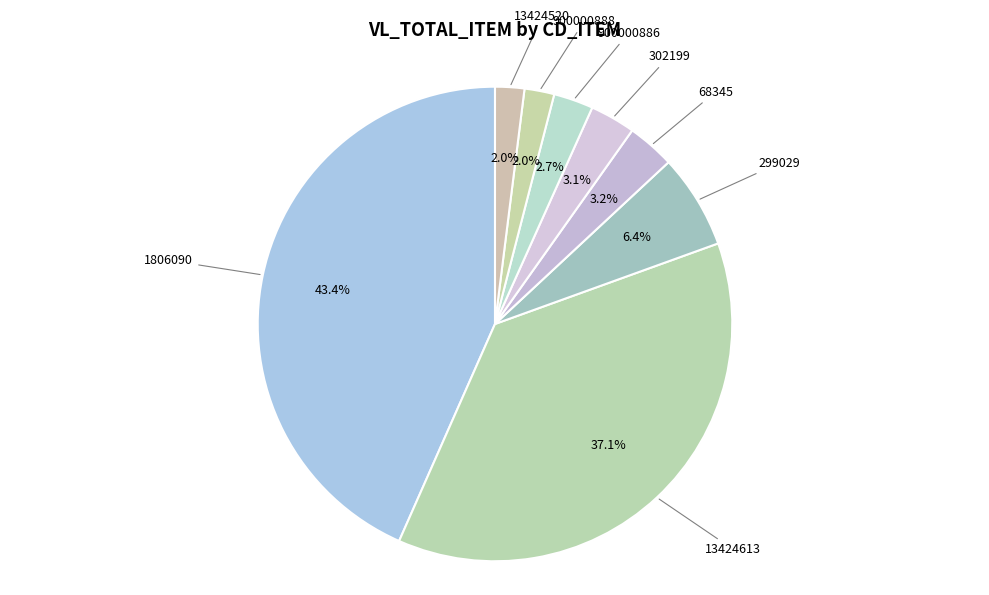

How many segments does this pie chart have?

8